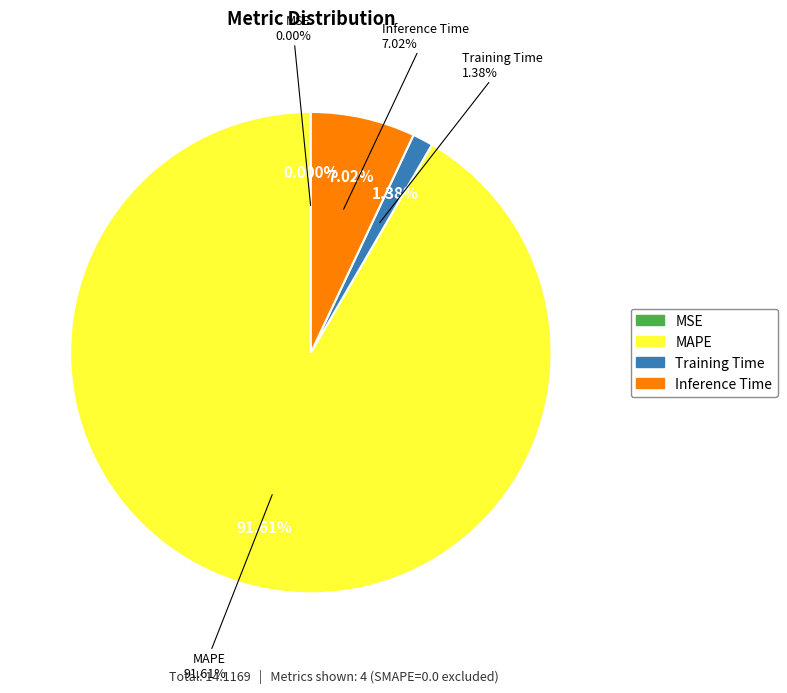

Count the number of slices in the pie.

4